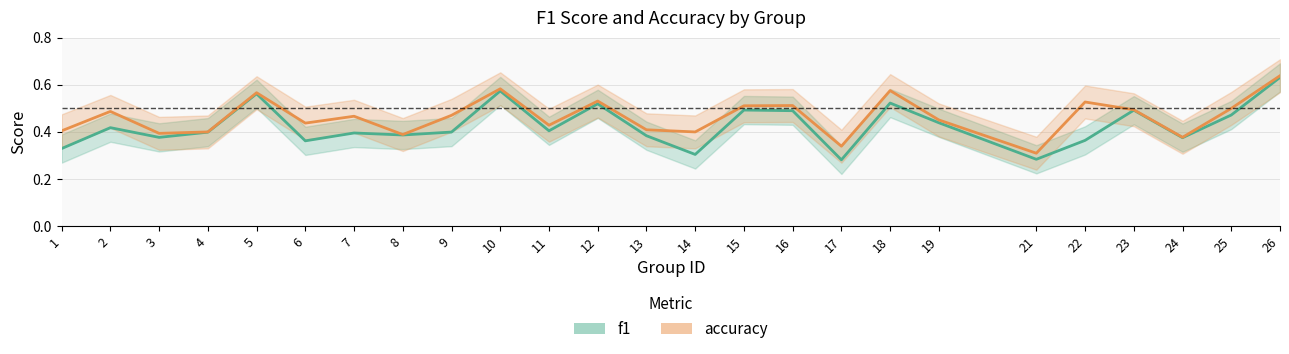

Which series has the largest range (max minus min)?

f1